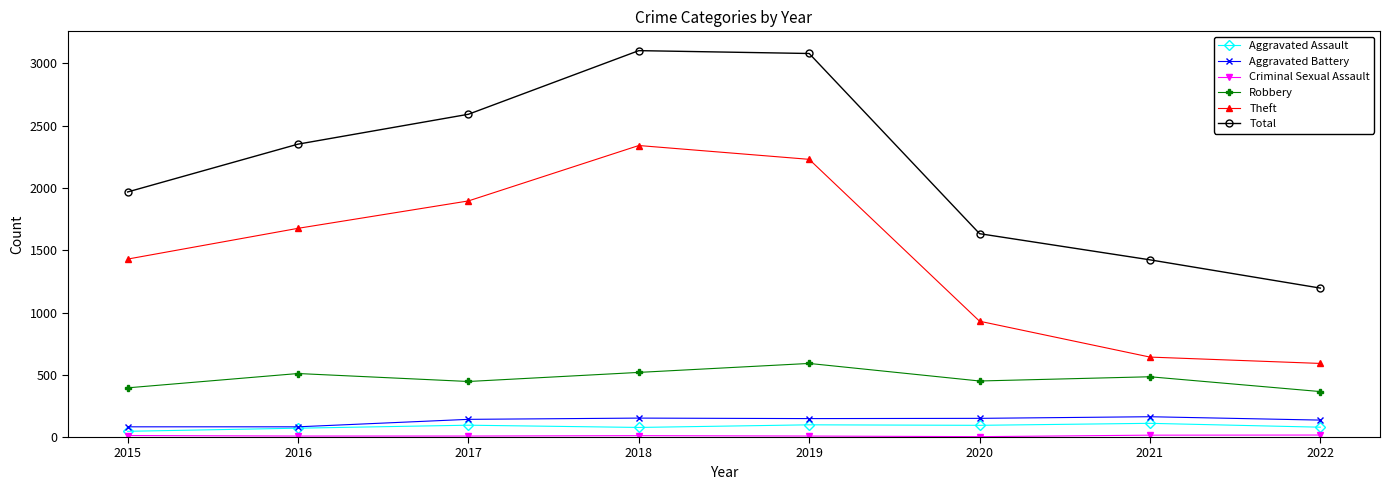

Is the value of Theft at 2018 greater than the value of Aggravated Assault at 2018?

Yes